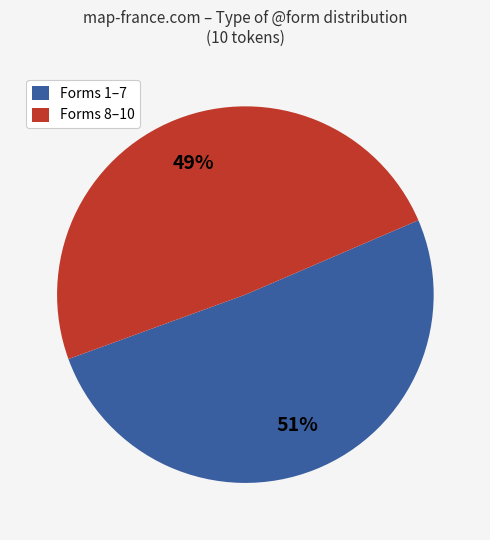

How many slices are in this pie chart?

2